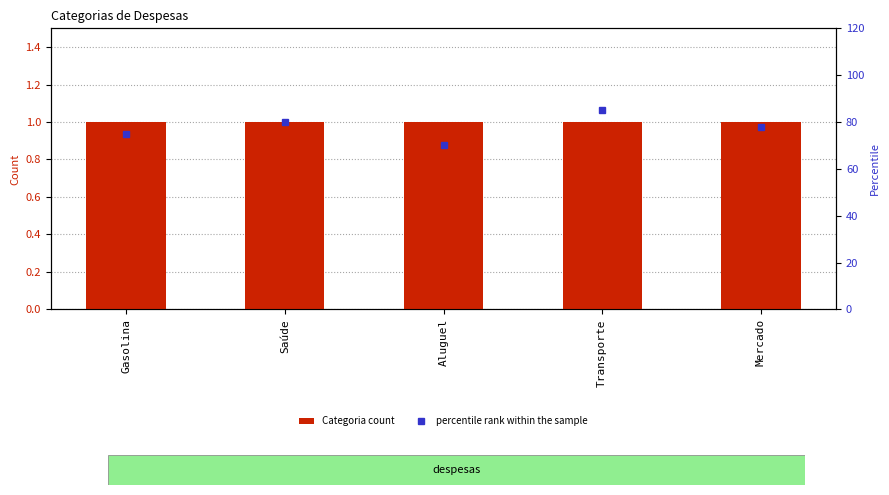

List the series in order of their peak value, lowest first.

Categoria count, percentile rank within the sample